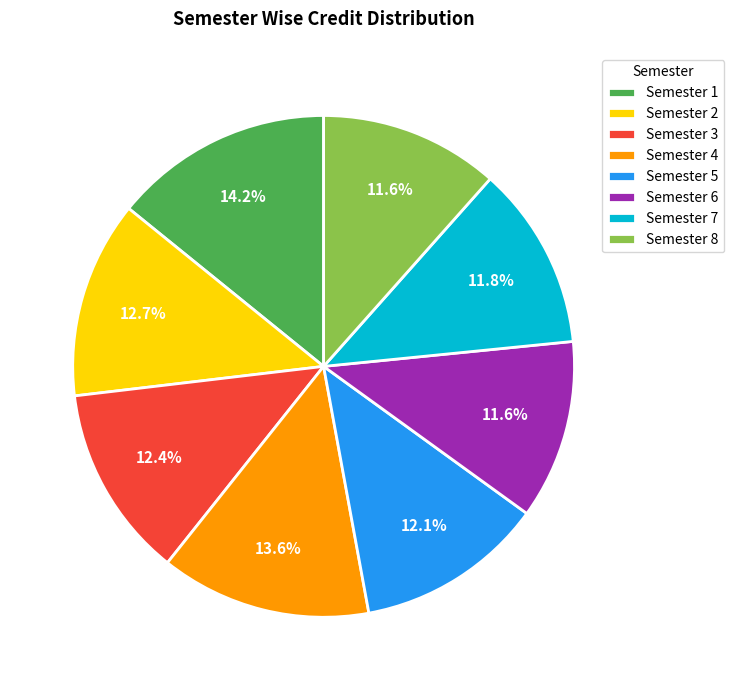

Does any single category account for the majority?

No